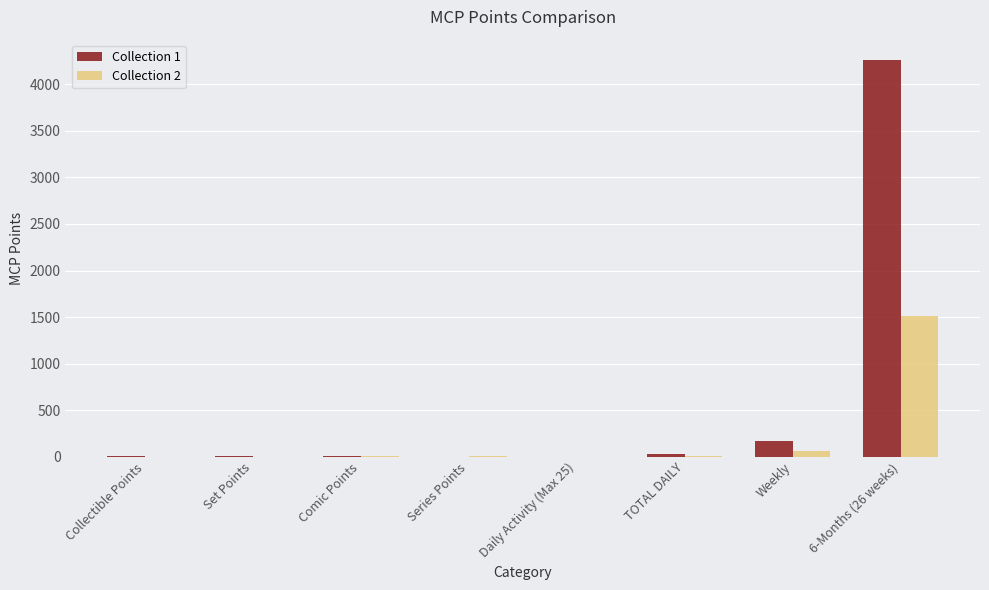

The value of Collection 1 at Series Points is -1684.4. True or false?

False